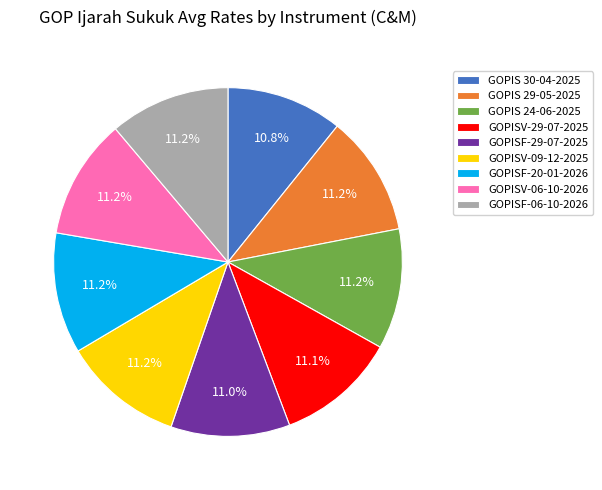

What is the ratio of the value at GOPIS 24-06-2025 to the value at GOPIS 29-05-2025?

1.0